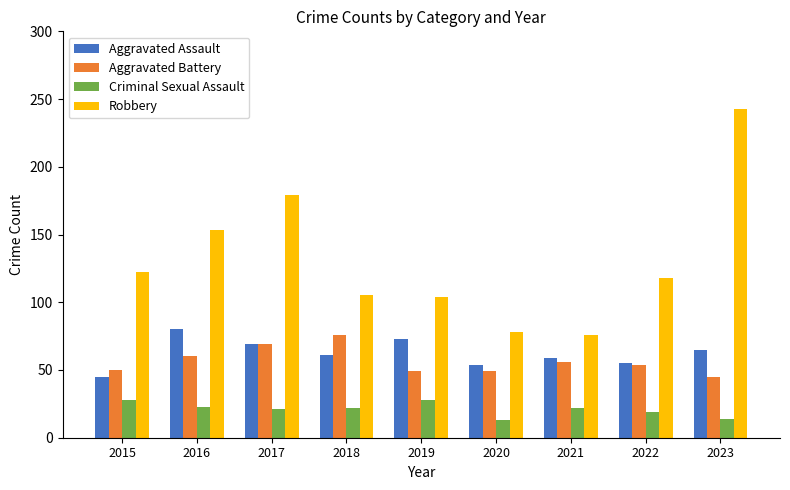

What is the value of the Criminal Sexual Assault bar at the 8th from the left?

19